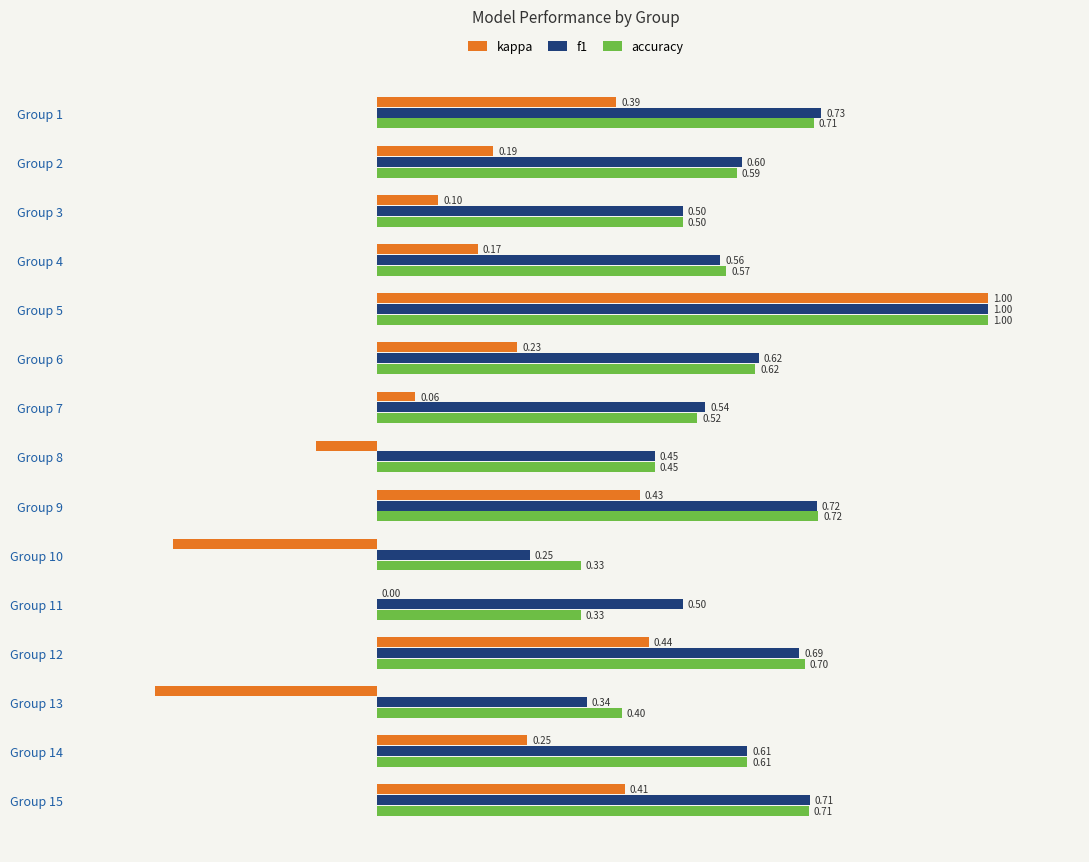

Is the value of kappa at Group 4 greater than the value of f1 at Group 12?

No